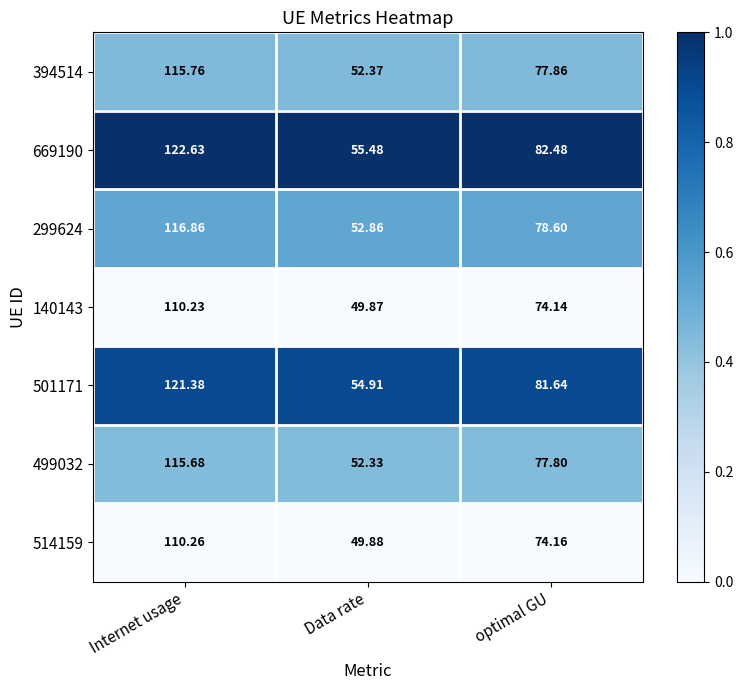

Which label corresponds to the largest value in the chart?

Internet usage